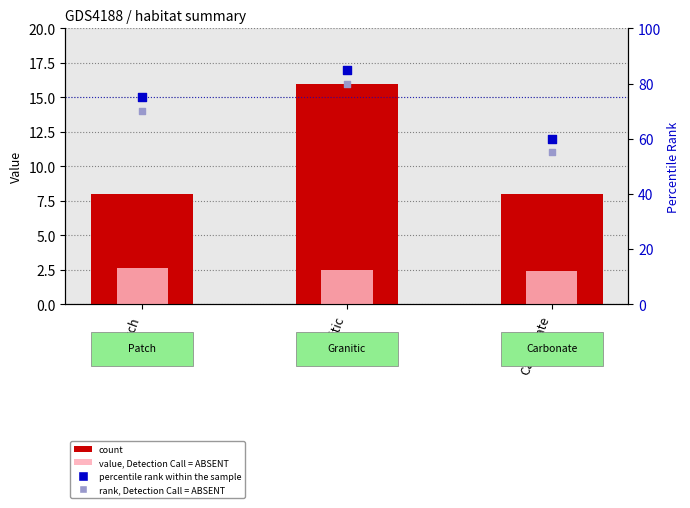

Is the value of count at Carbonate greater than the value of percentile rank within the sample at Patch?

No